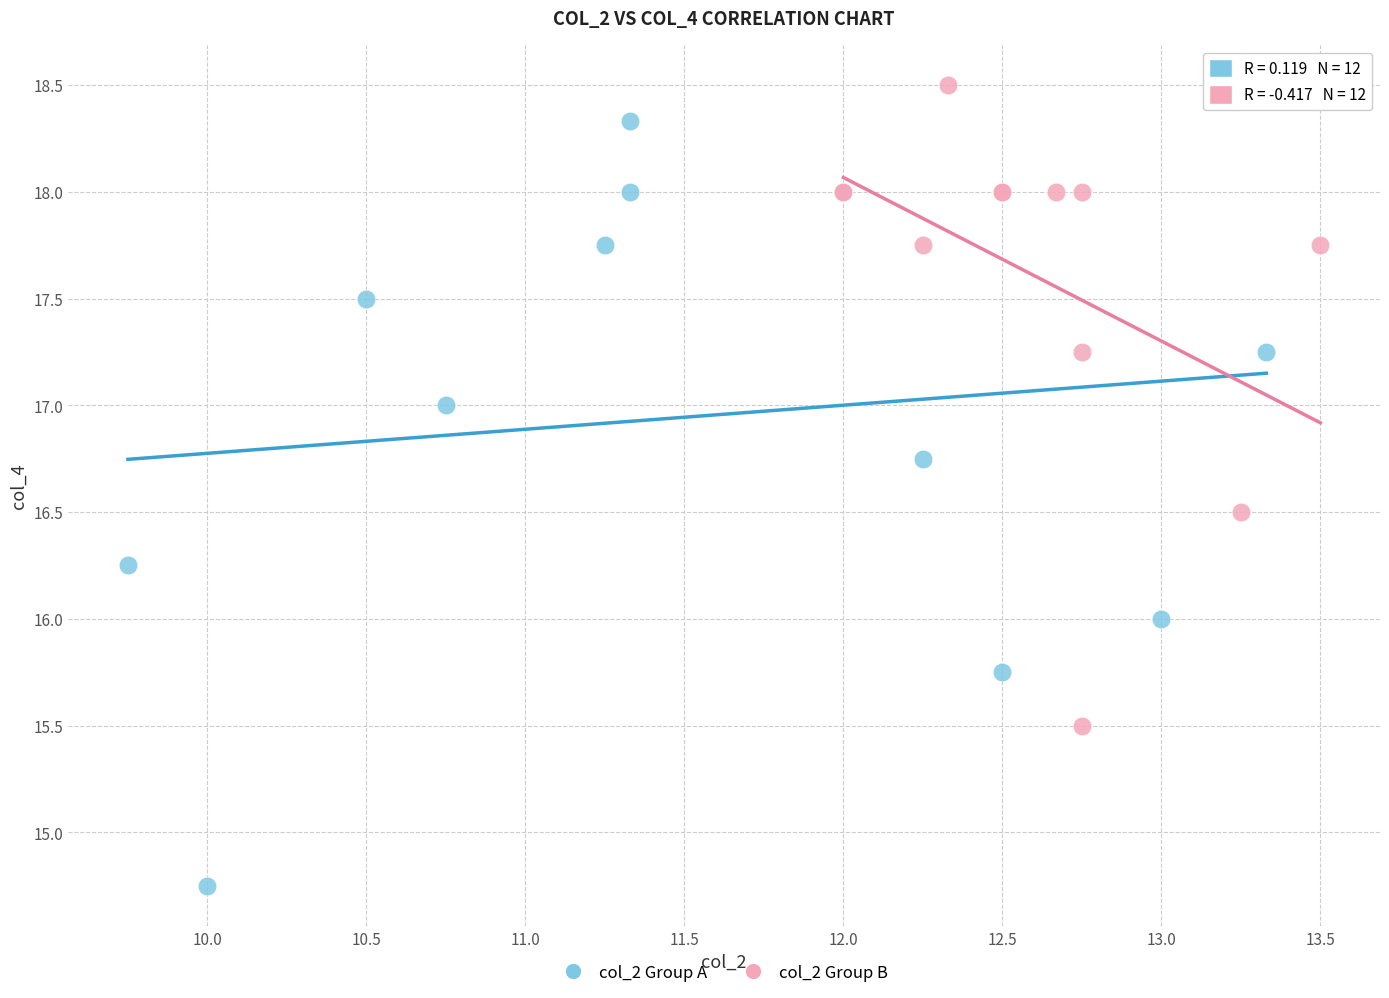

Which series reaches the maximum Y coordinate?

col_2 Group B